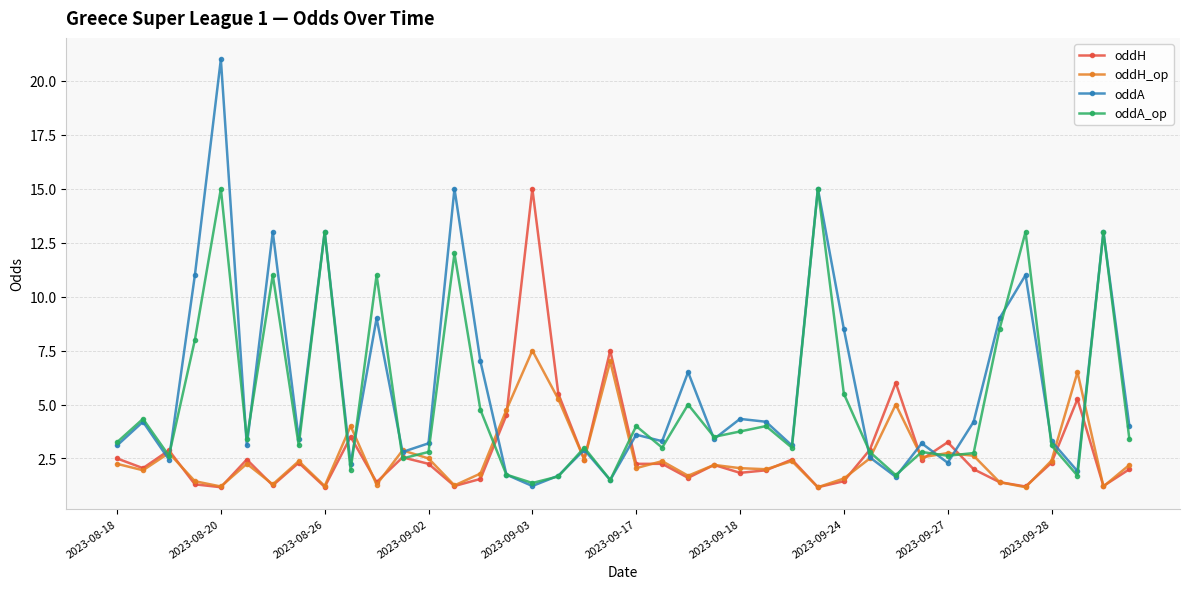

True or false: oddH has more than 1 points higher than both neighbors.

True